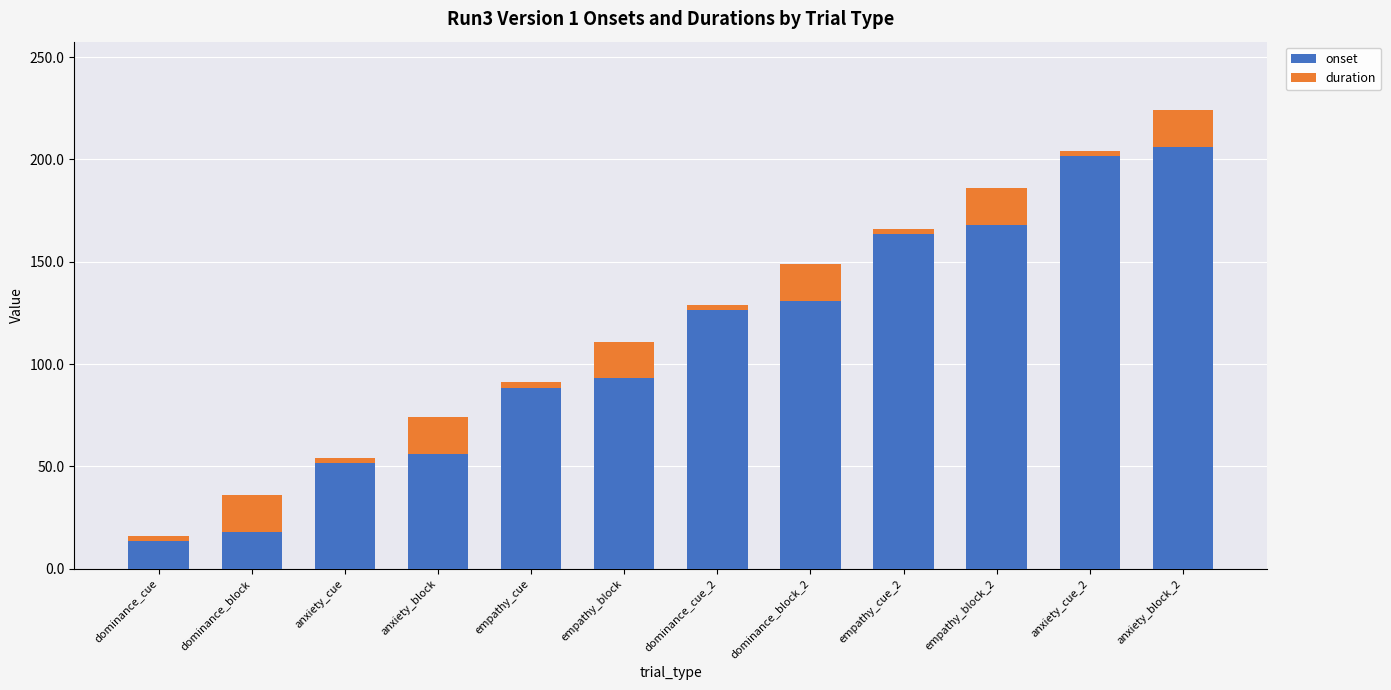

The value of onset at anxiety_block is 56.0. True or false?

True